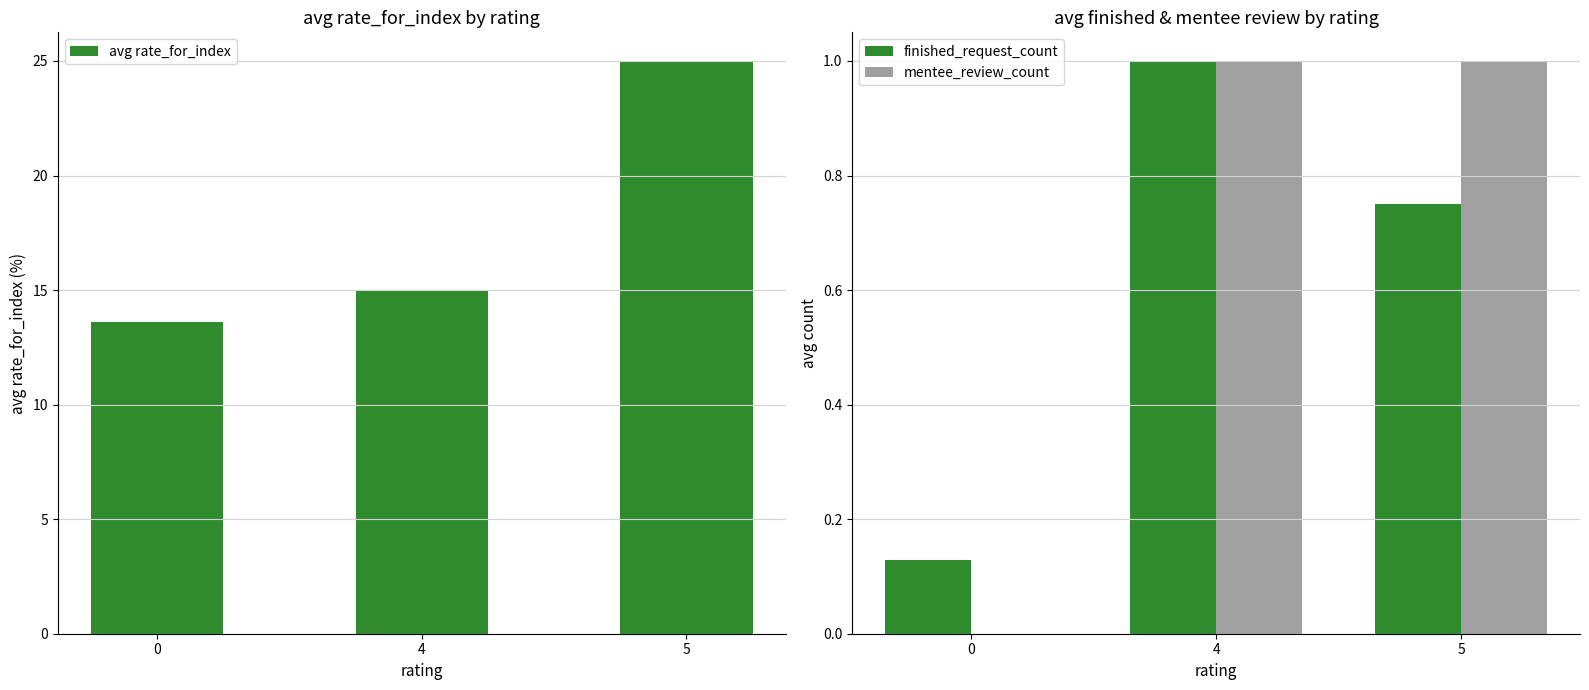

At which category is the sum across all series the highest?

5